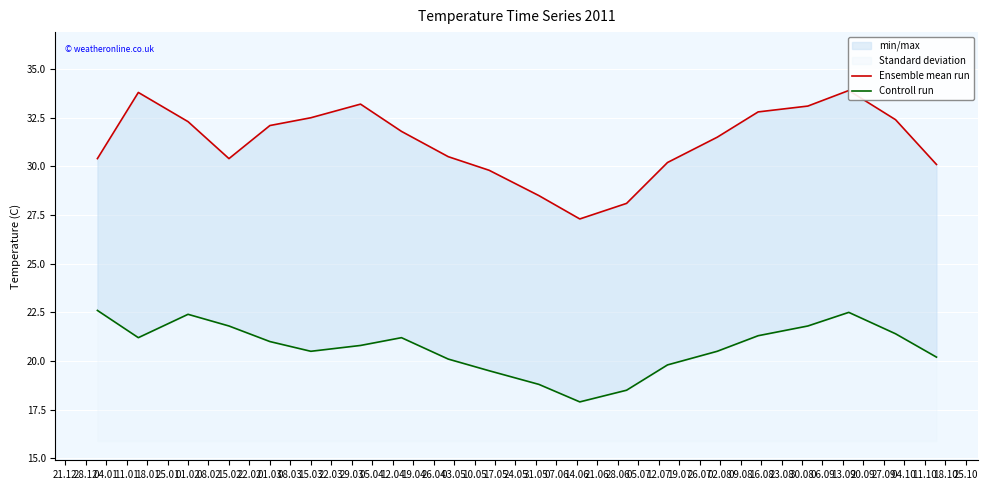

True or false: Controll run and Ensemble mean run cross at least once.

False